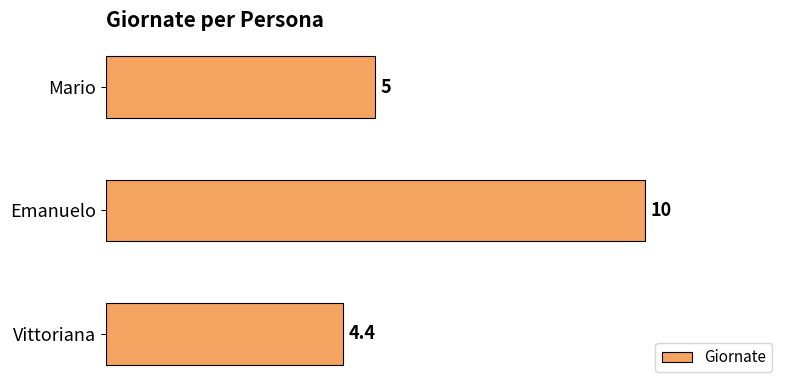

How many categories are shown in the chart?

3